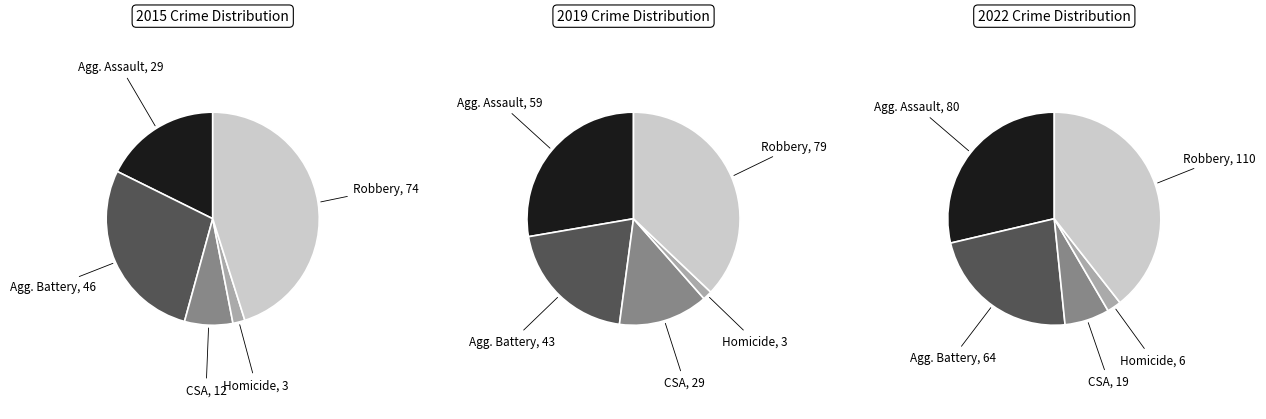

Which slice is the largest?

Robbery